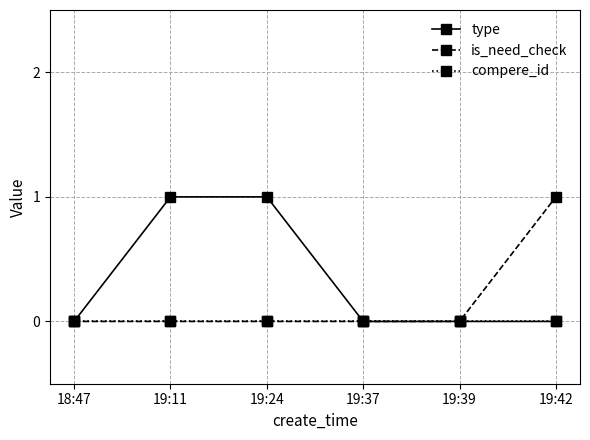

Between 19:24 and 19:39, which series saw the biggest shift?

type